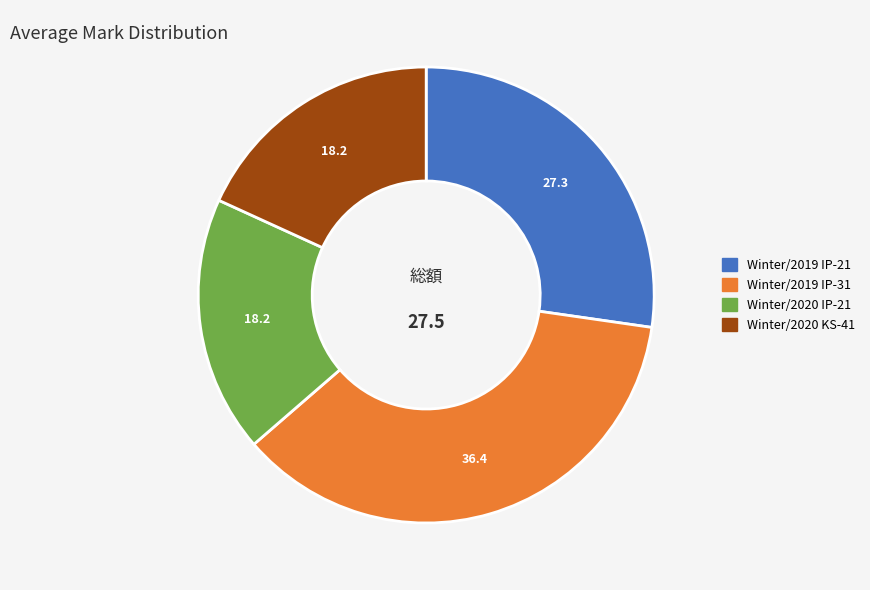

How many slices are in this pie chart?

4